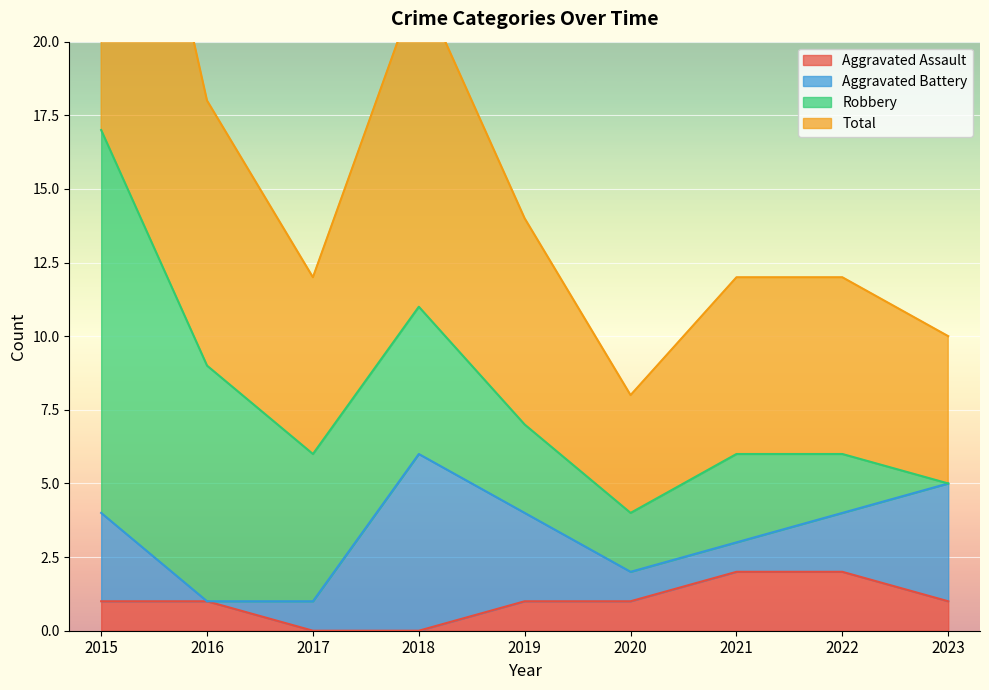

Where does the Aggravated Assault series first go above 1?

2021